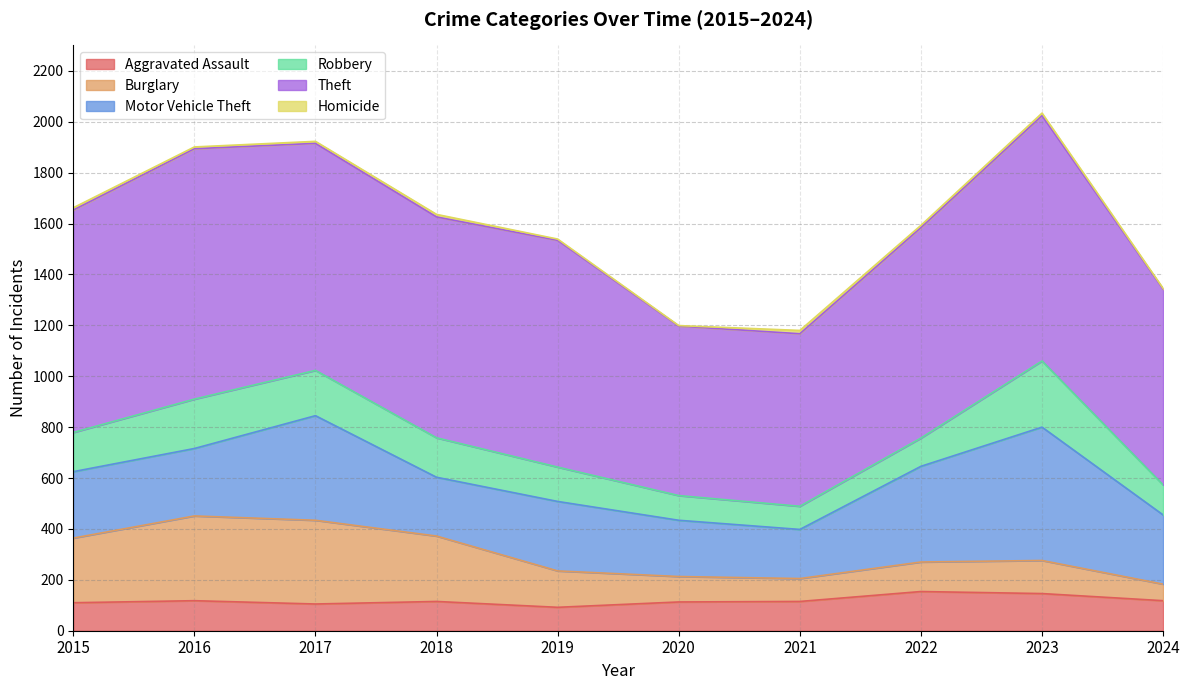

True or false: Motor Vehicle Theft and Theft cross at least once.

False